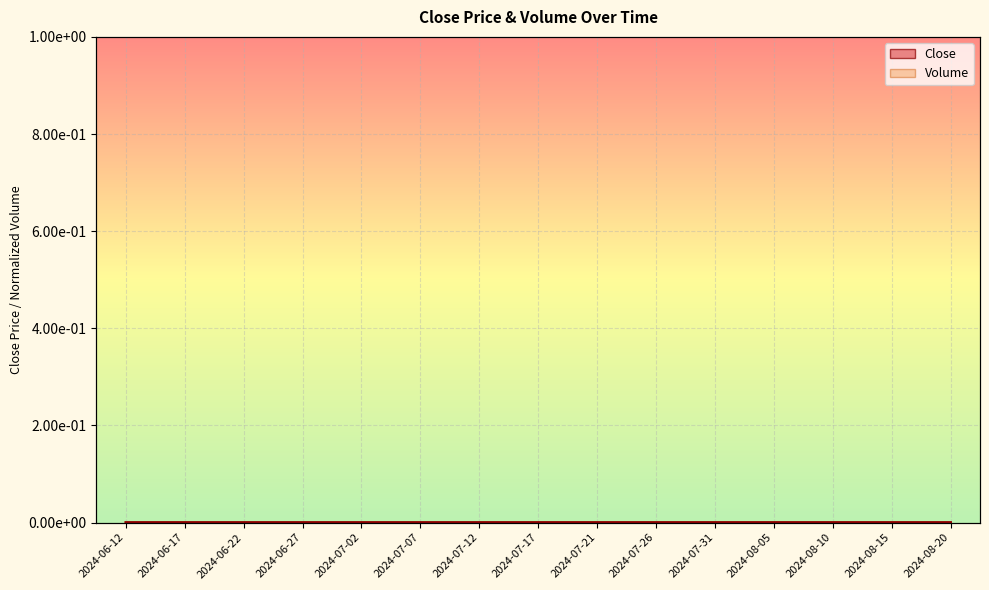

Is it true that Volume equals 0.0 at 2024-08-05?

False